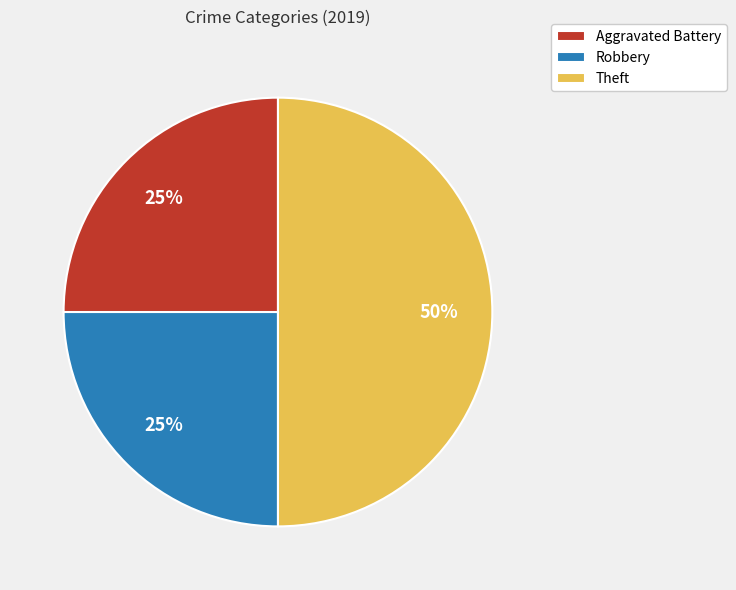

Does Robbery represent more than half of the total?

No